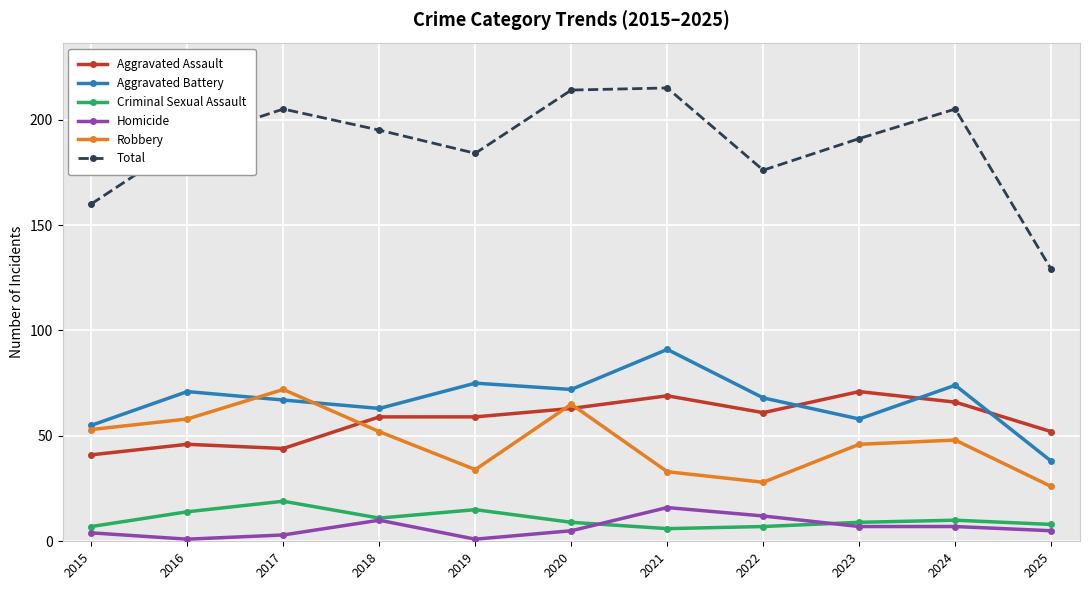

What is the difference between the highest and lowest values at 2020?

209